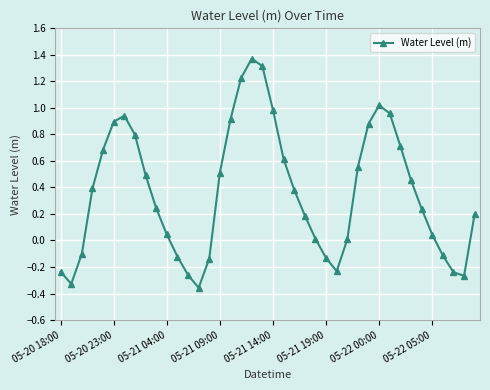

How many series are shown in this chart?

1